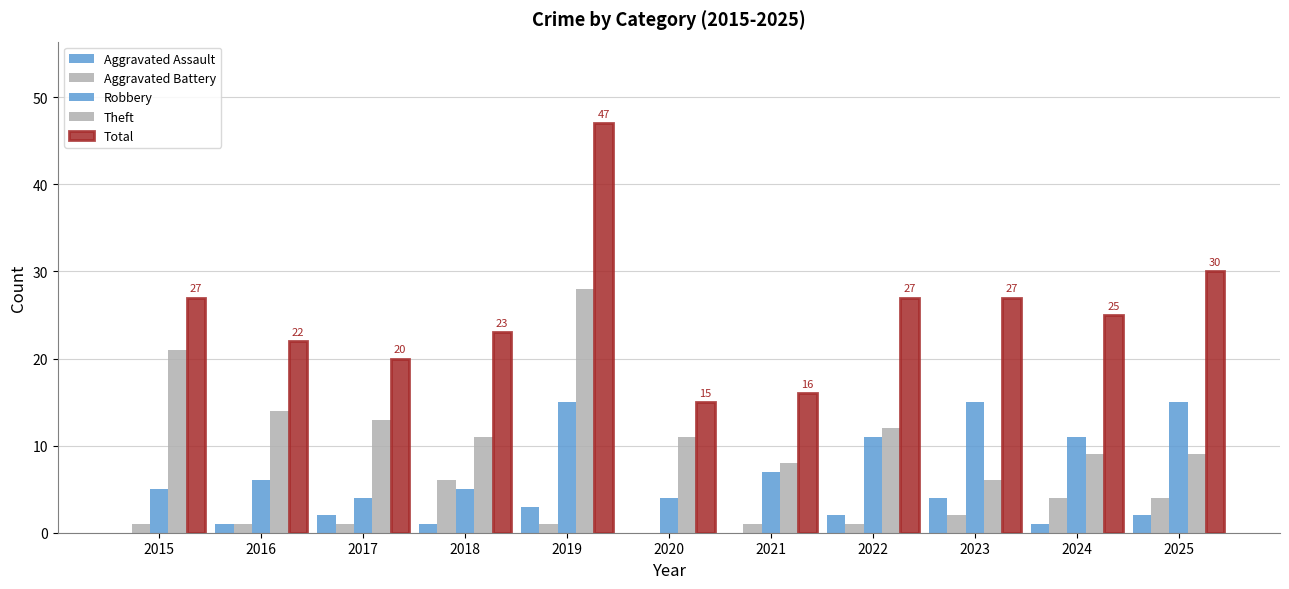

How many categories are shown in the chart?

11